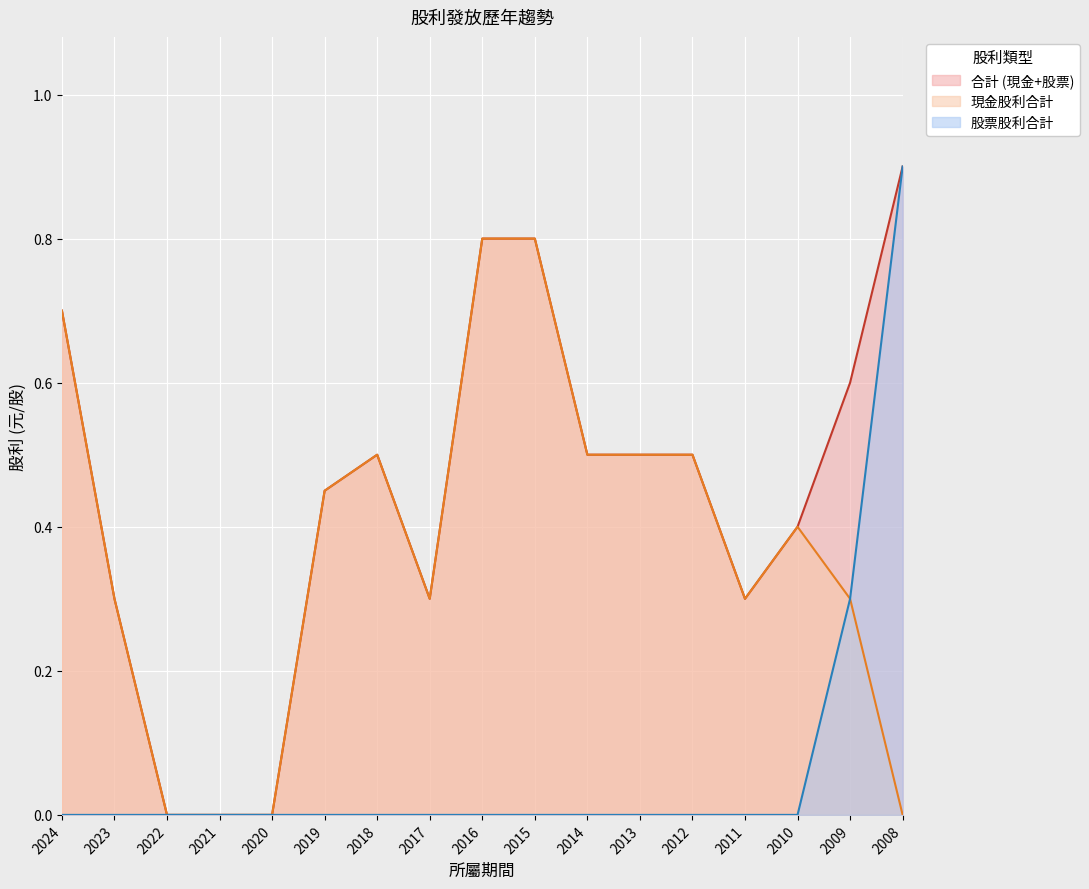

True or false: 股票股利合計 and 合計 (現金+股票) intersect in this chart.

False